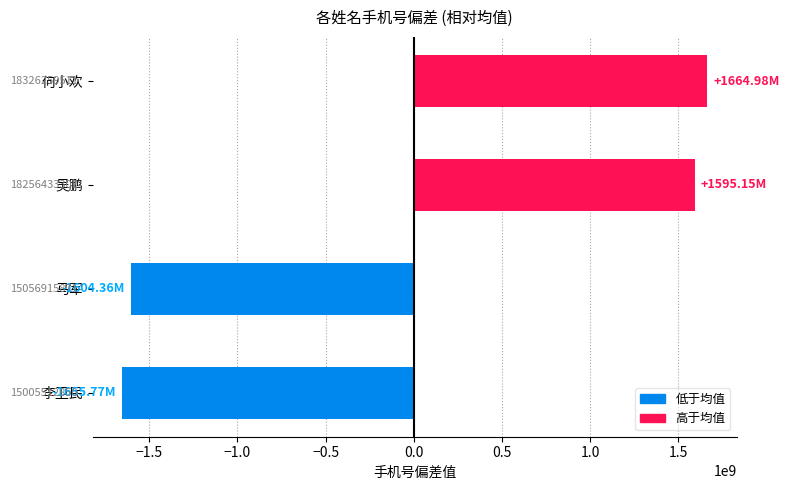

How many bars are there in total?

4